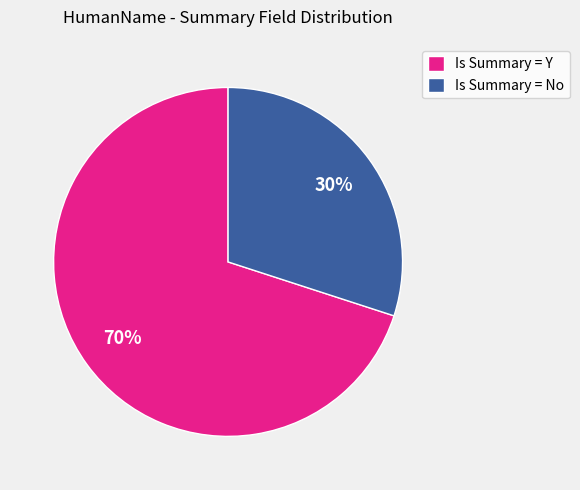

True or false: Is Summary = No accounts for 42% of the total.

False